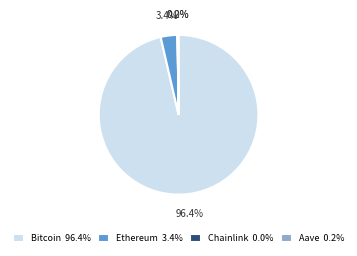

Is there a majority slice in this chart?

Yes